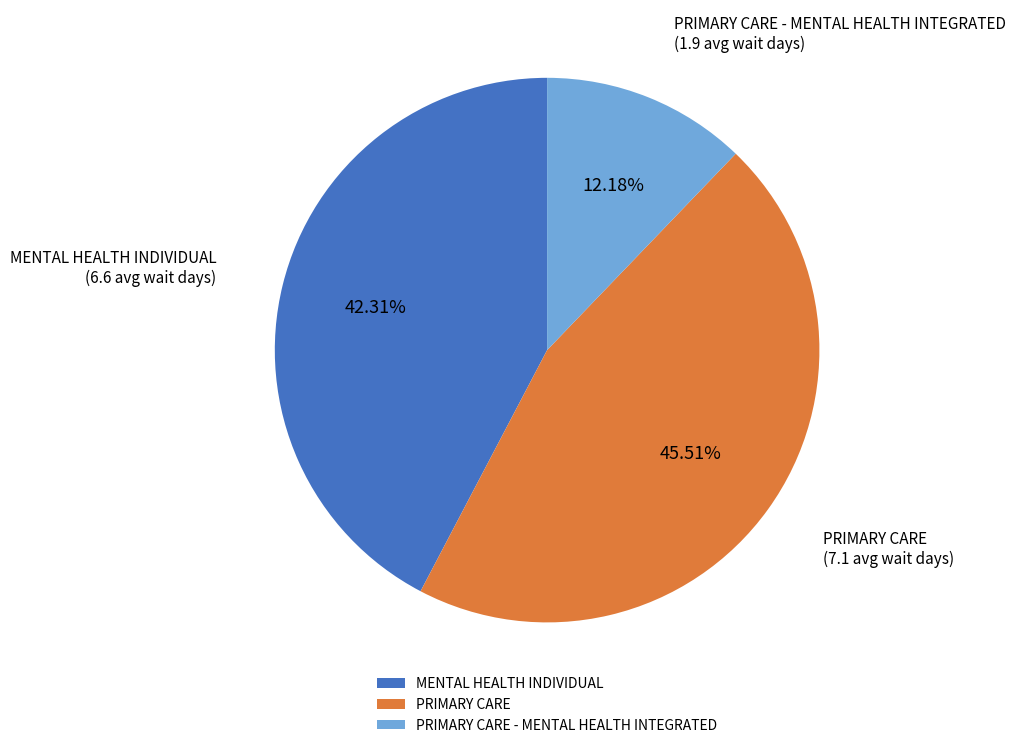

Count the number of slices in the pie.

3